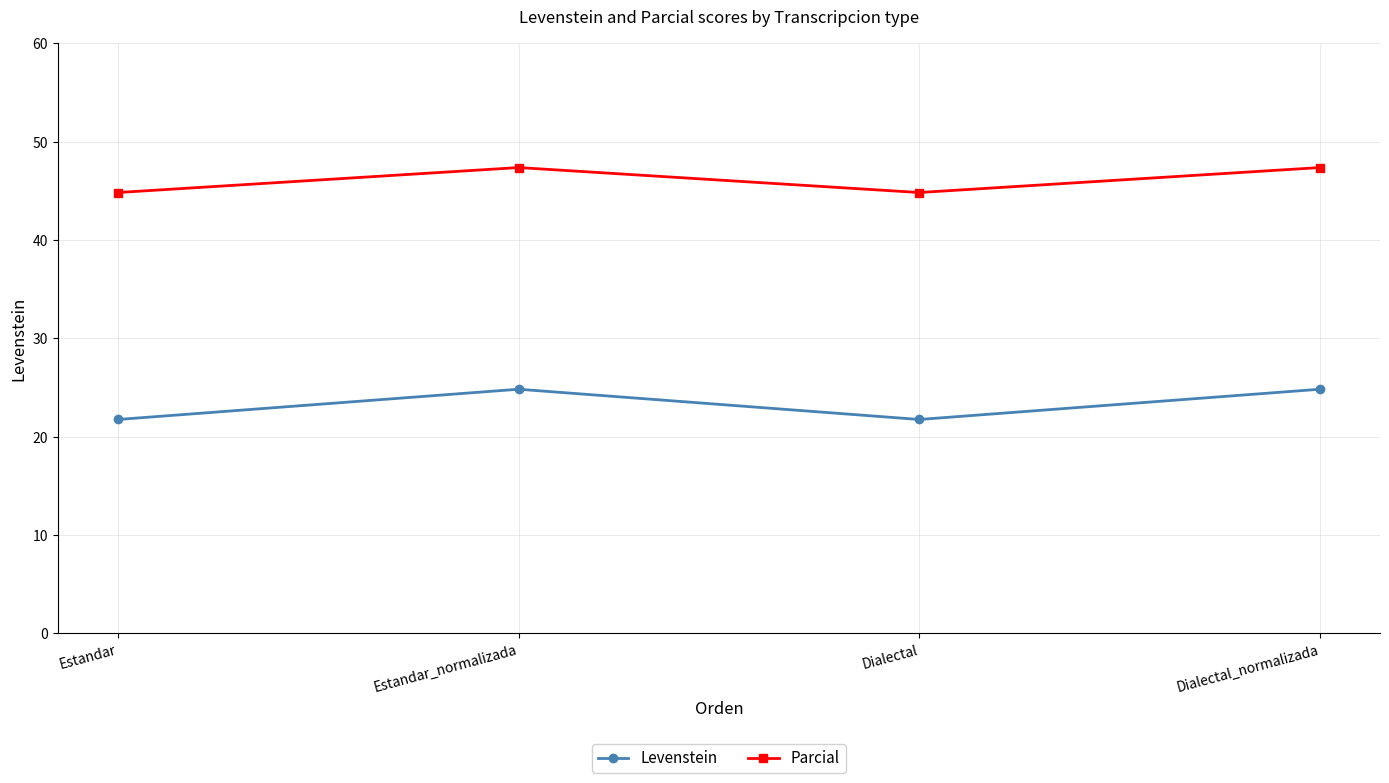

Is the value of Levenstein at Estandar greater than the value of Parcial at Dialectal_normalizada?

No